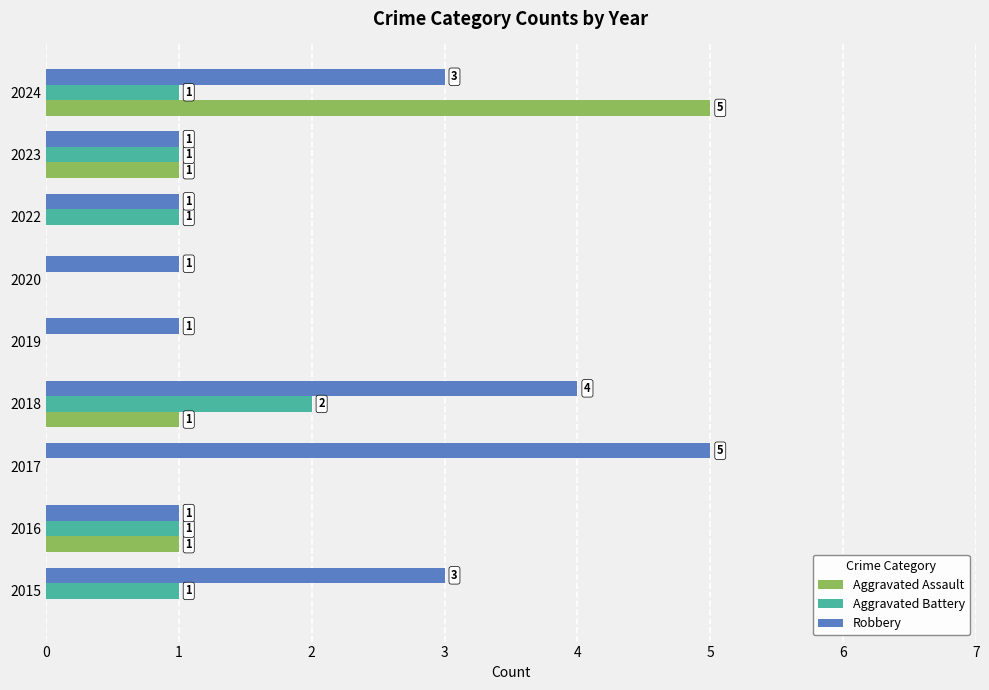

How many Robbery values are between 1 and 3?

7